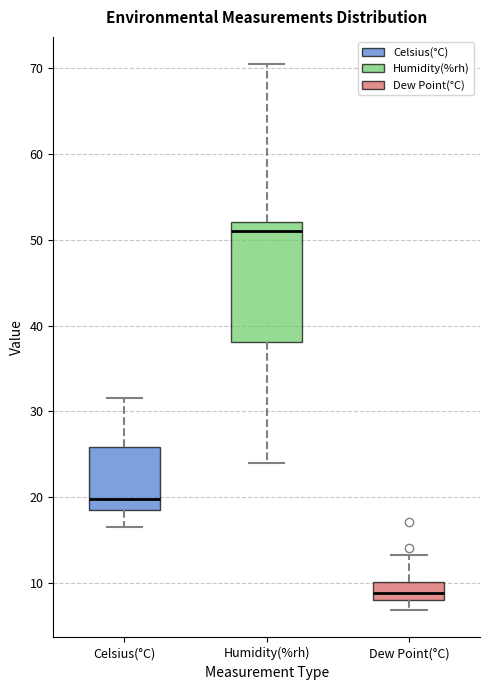

Reading left to right, read every box against the y-axis: the position of its median line, the range the box covers, and the ends of its whiskers. The values are not printed on the chart, so give them approximately, as read against the axis.

Celsius(°C): median 20, box 19 to 26, whiskers 17 to 32
Humidity(%rh): median 51, box 38 to 52, whiskers 24 to 71
Dew Point(°C): median 9, box 8 to 10, whiskers 7 to 13